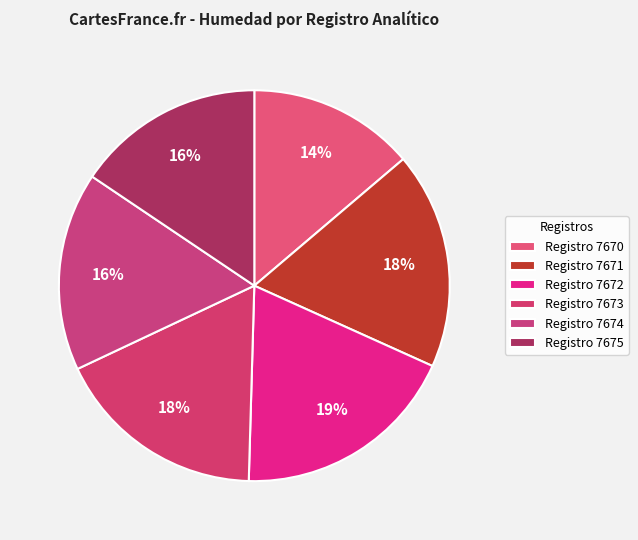

How many slices are in this pie chart?

6